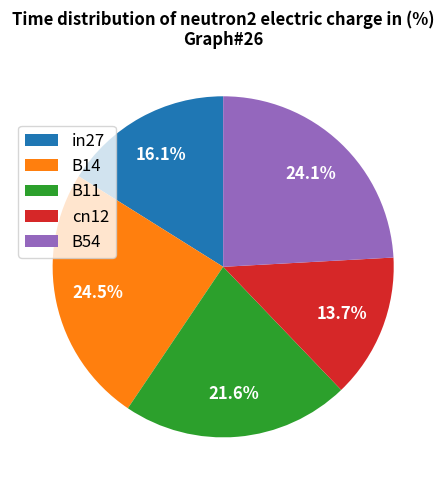

What is the smallest slice in the pie chart?

cn12